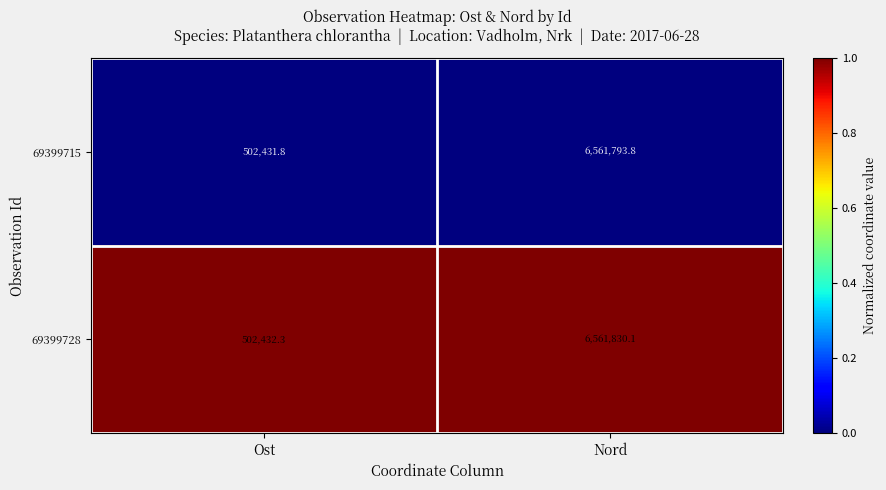

The 69399728 series shows 10082126.5 at Nord. True or false?

False